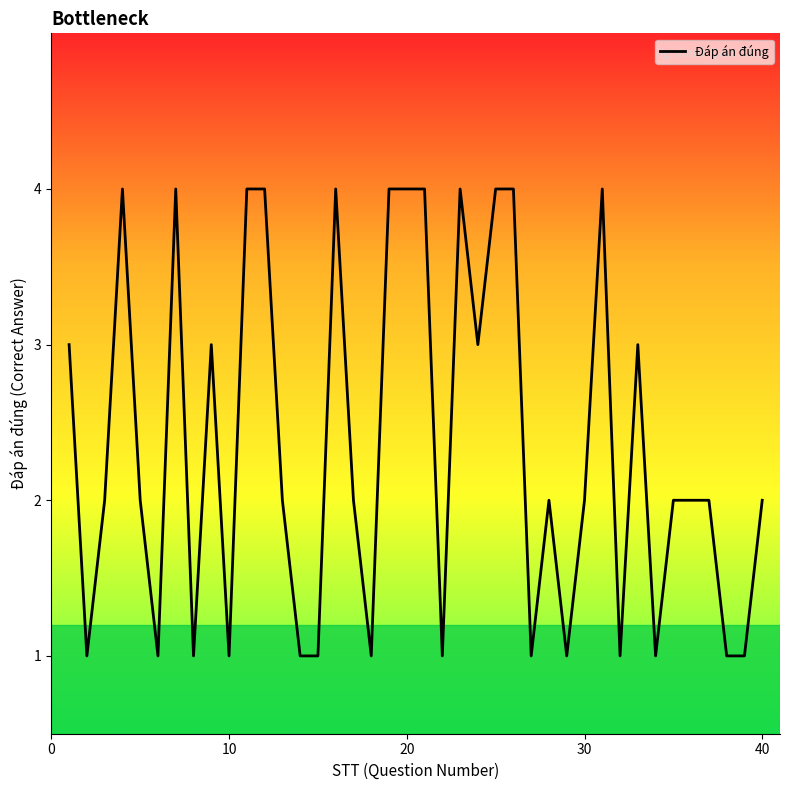

What is the difference between the maximum and minimum values?

3